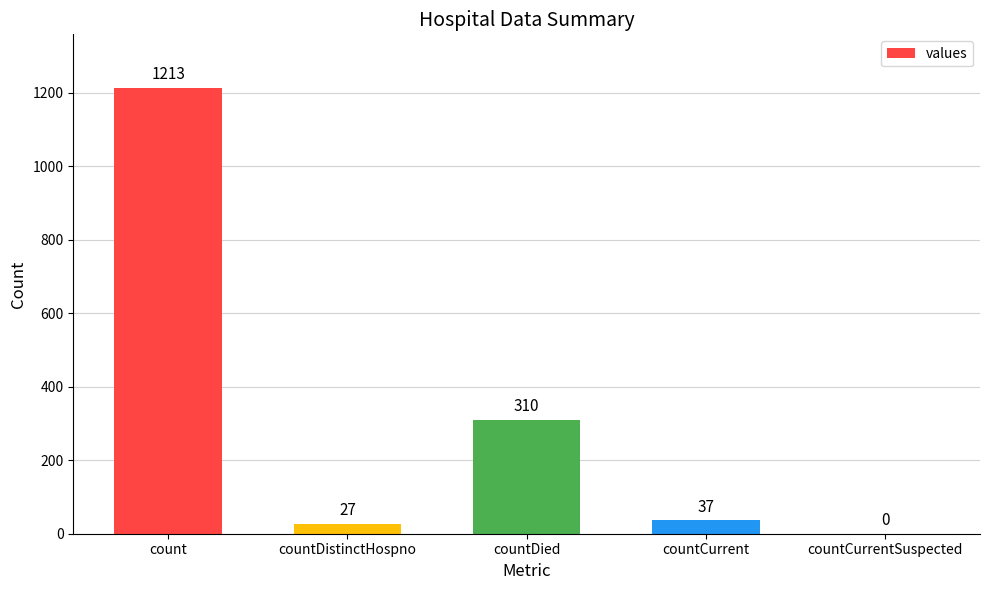

What is the change in value from countDied to countCurrent?

-273